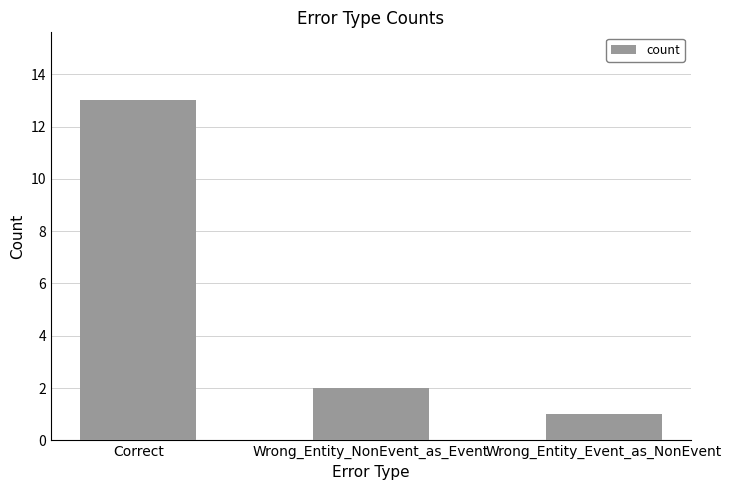

What is the minimum value shown in the chart?

1